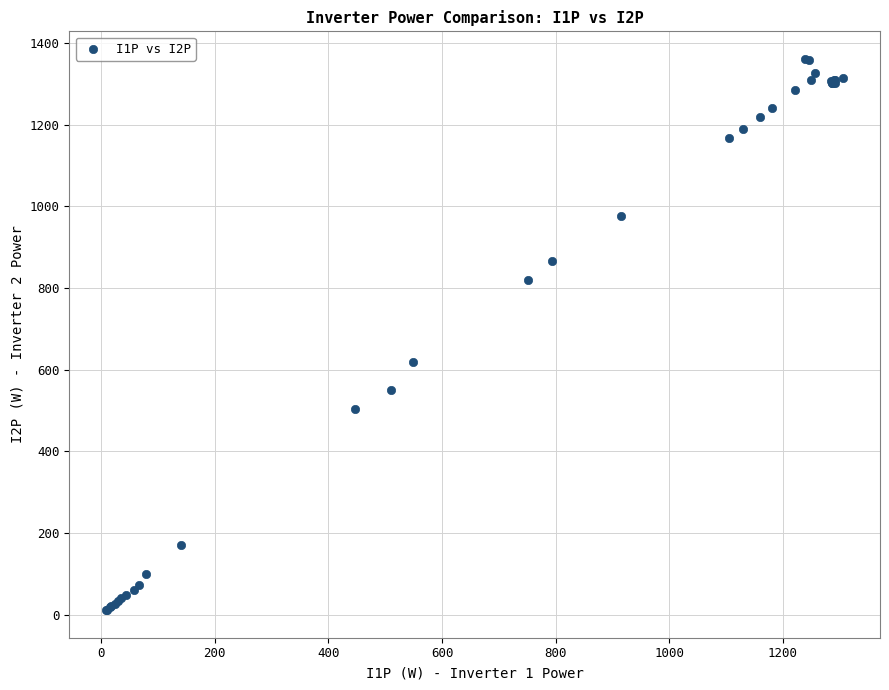

What Y value in the scatter plot is closest to 686?

617.7